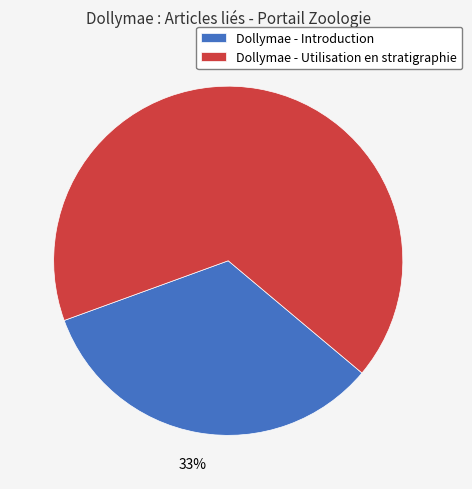

Which slice represents more than half of the pie?

Dollymae - Utilisation en stratigraphie